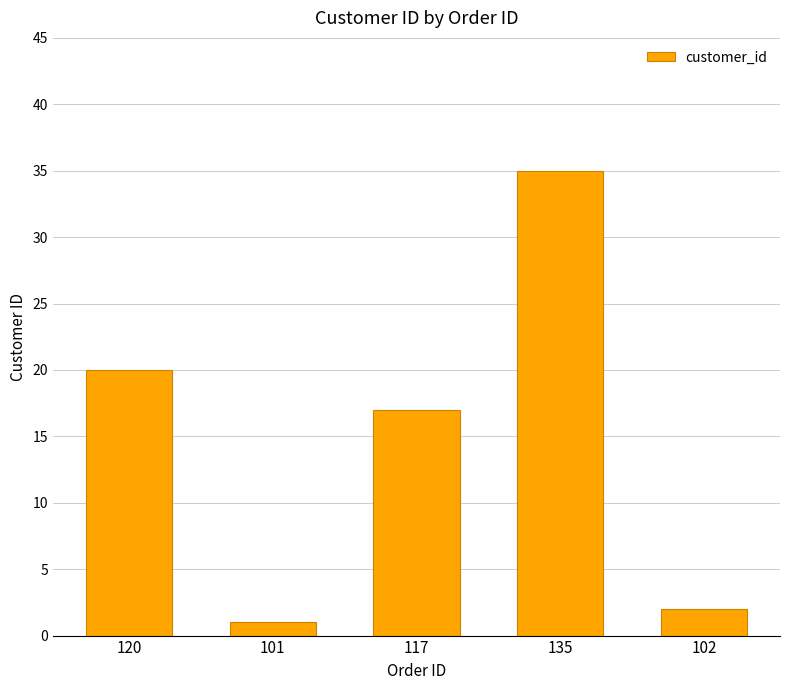

What is the ratio of the value at 135 to the value at 117?

2.1